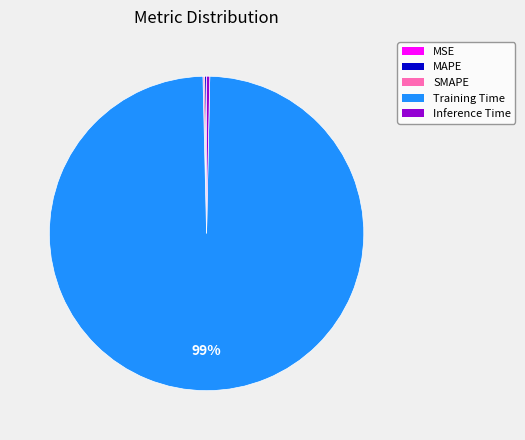

To the nearest percent, what is the average slice percentage?

20%